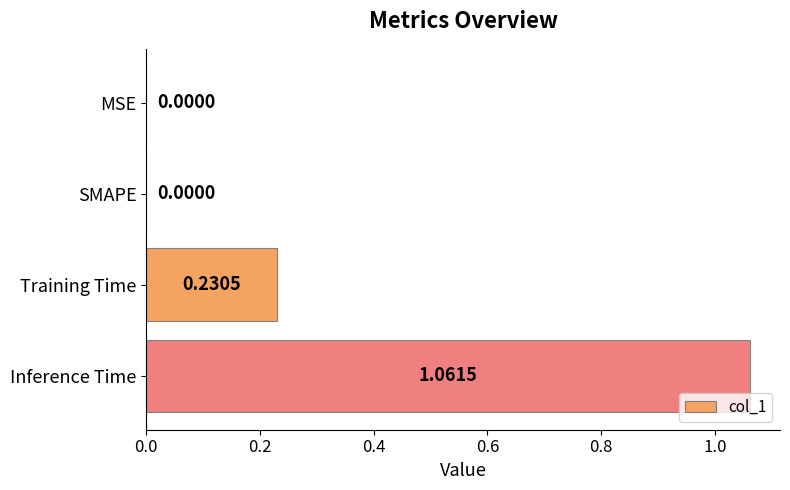

What is the change in value from SMAPE to Training Time?

+0.2